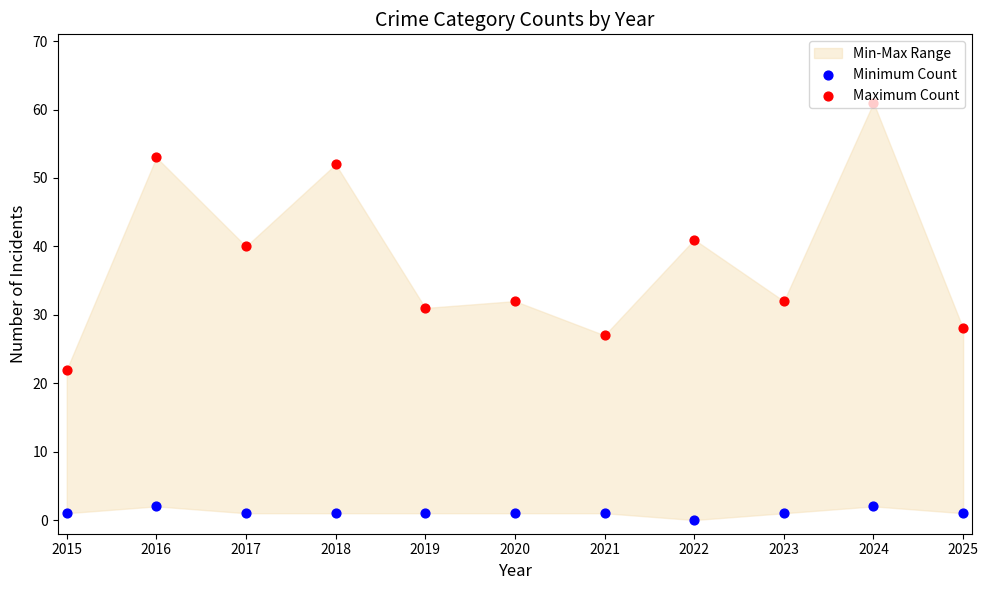

At which category is the sum across all series the highest?

2024